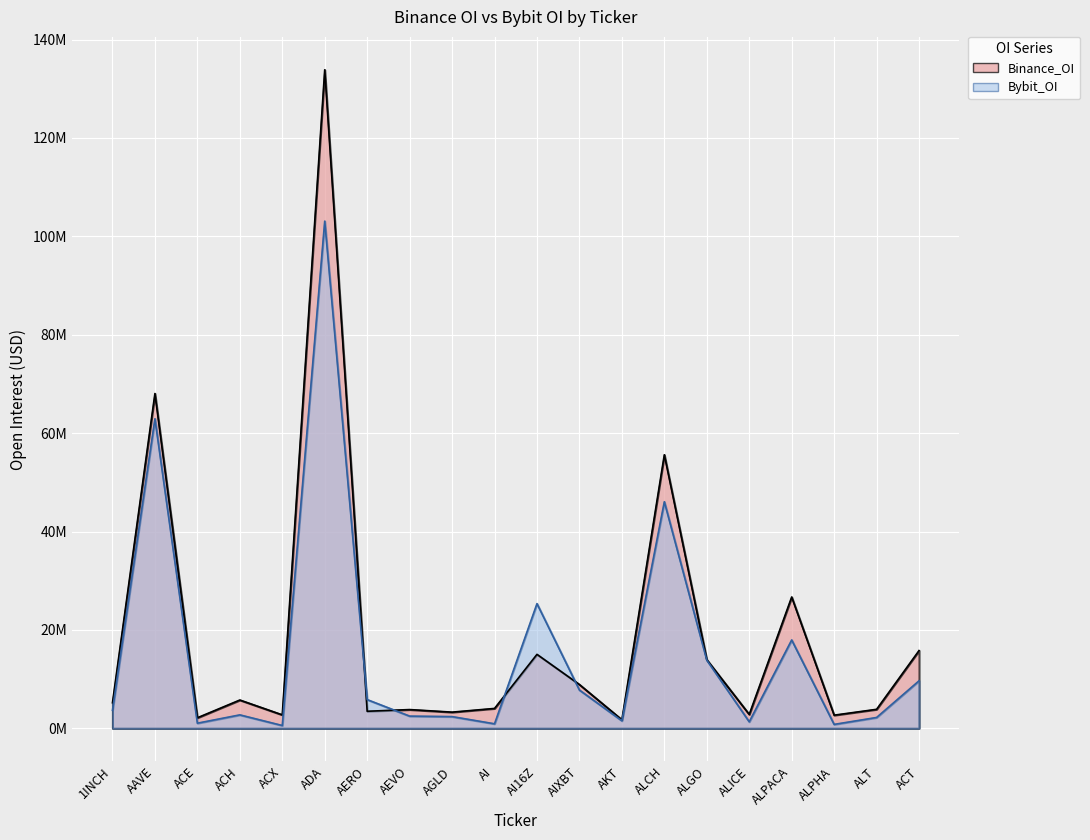

What is the label of the 5th point from the right?

ALICE